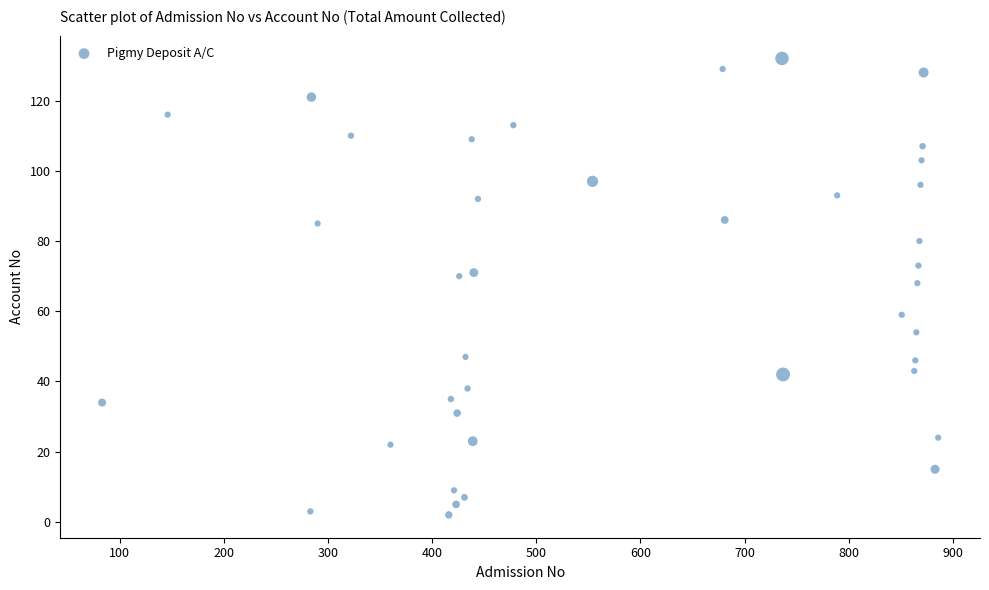

What is the range of Y values (max minus min)?

130